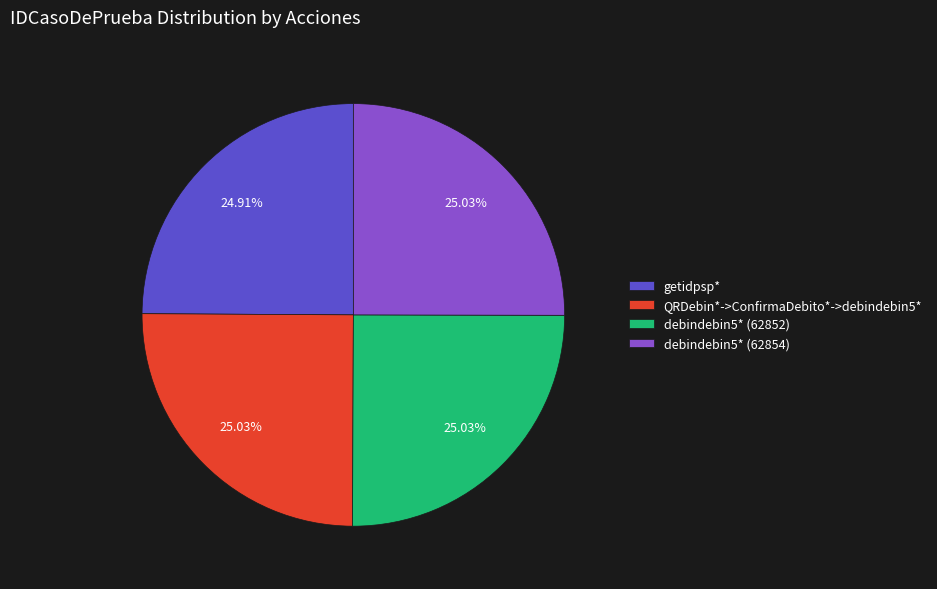

What is the ratio of the value at QRDebin*->ConfirmaDebito*->debindebin5* to the value at getidpsp*?

1.0